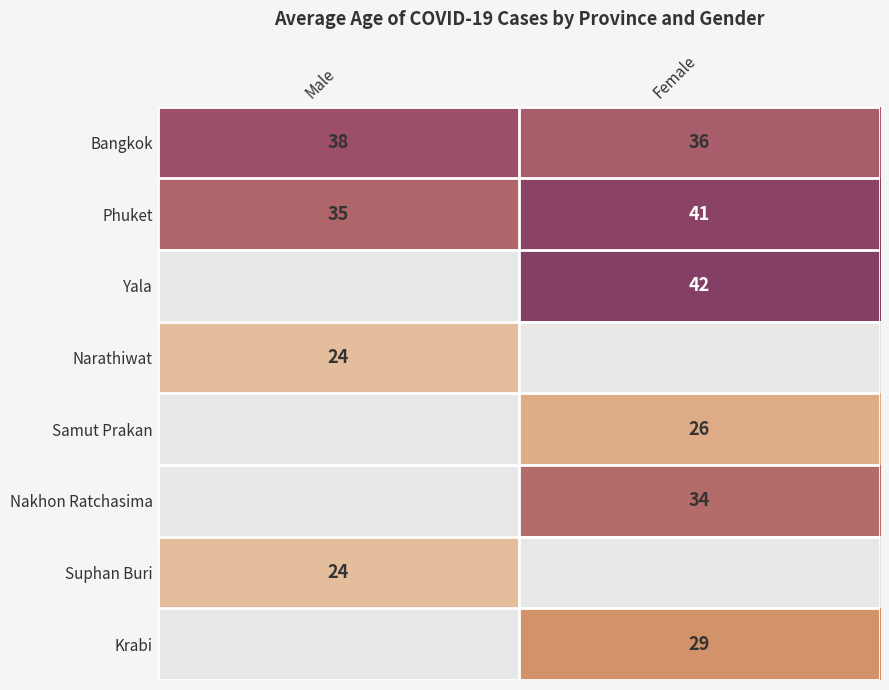

What is the sum of all Bangkok values?

74